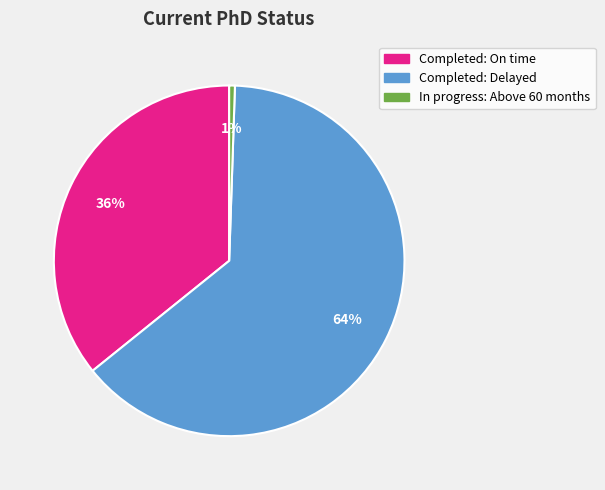

To the nearest percent, what is the average slice percentage?

33%